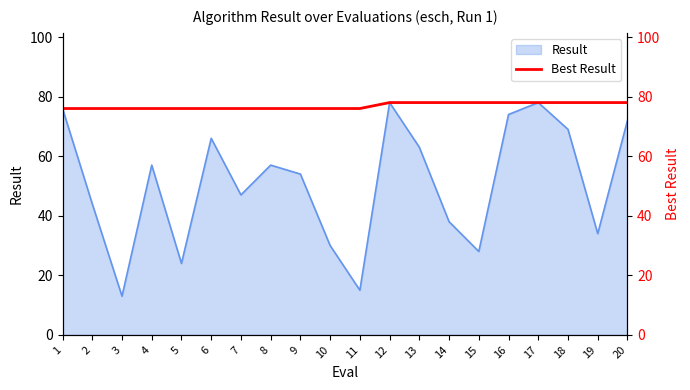

The chart shows a value of 78 at 17. True or false?

True